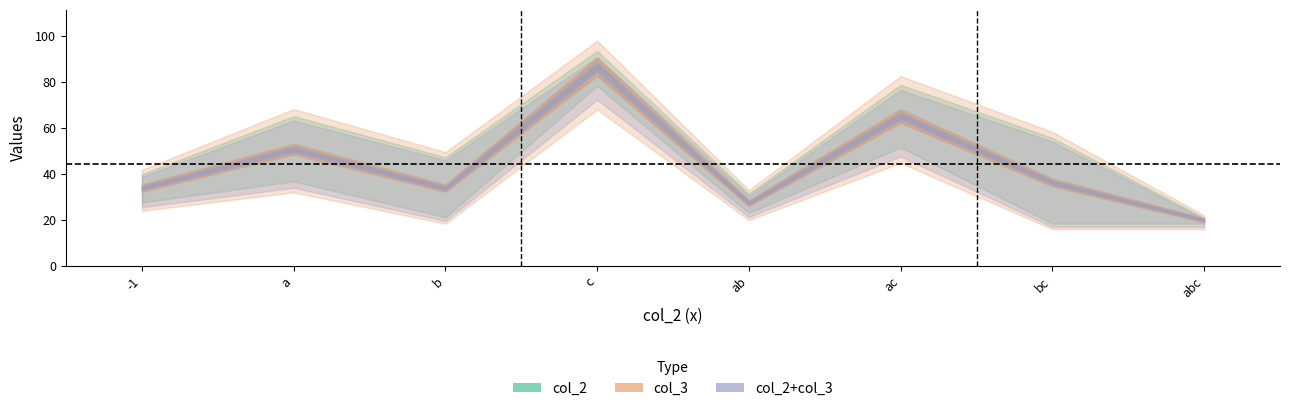

True or false: col_3 has more than 2 points higher than both neighbors.

True